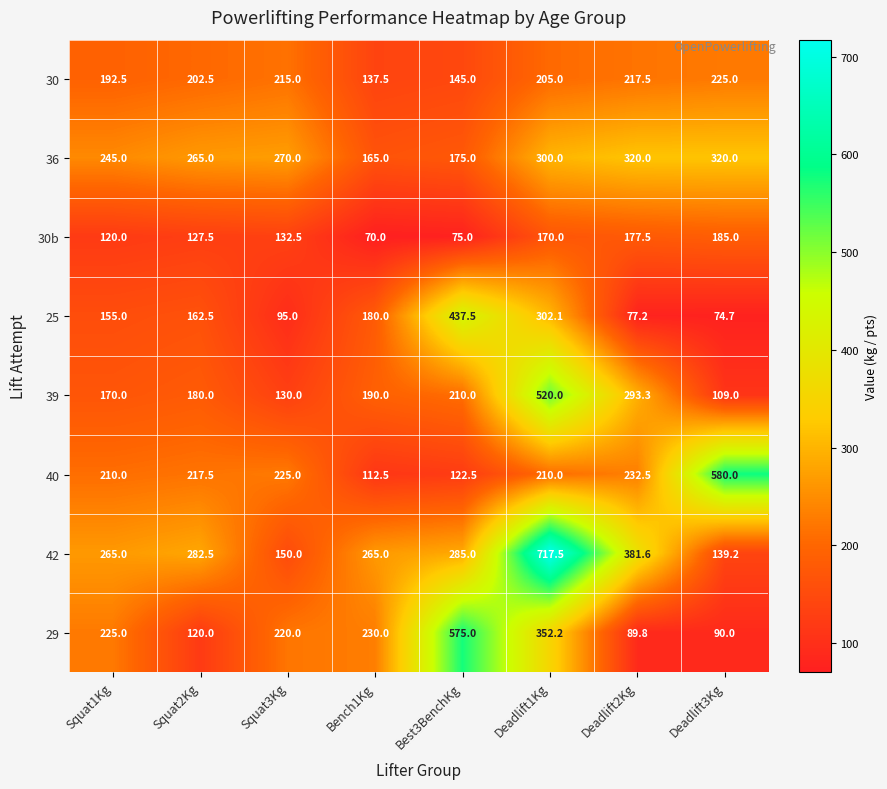

What is the sum of the 25 values at Squat1Kg and Deadlift2Kg?

232.2